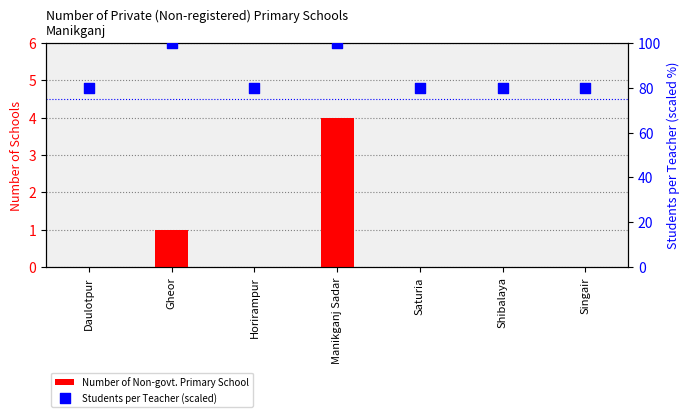

What are all the series names shown in the legend?

Number of Non-govt. Primary School, Students per Teacher (scaled)